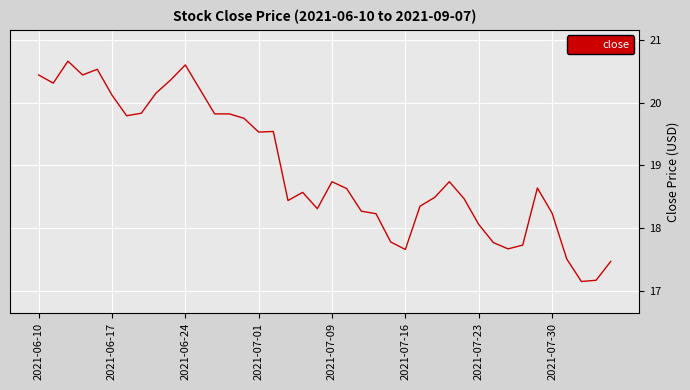

What is the difference between the maximum and minimum values?

3.5